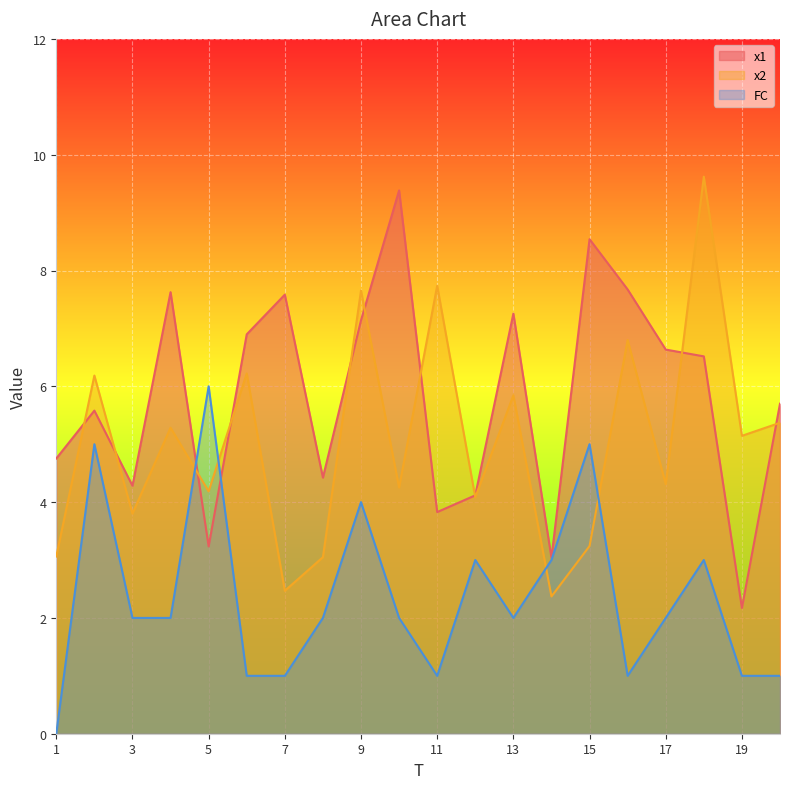

At which label does x1 first exceed 6?

4